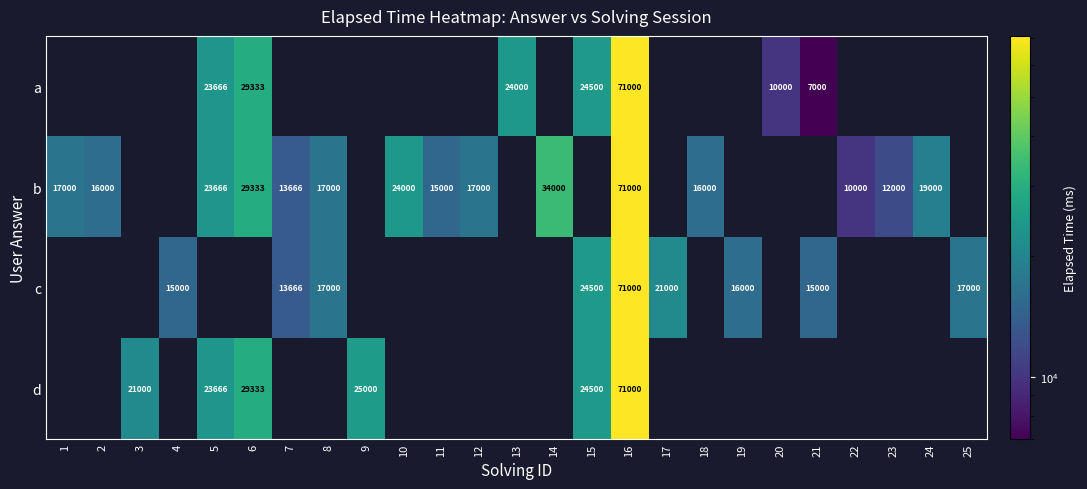

What is the sum of the b values at 24 and 23?

31000